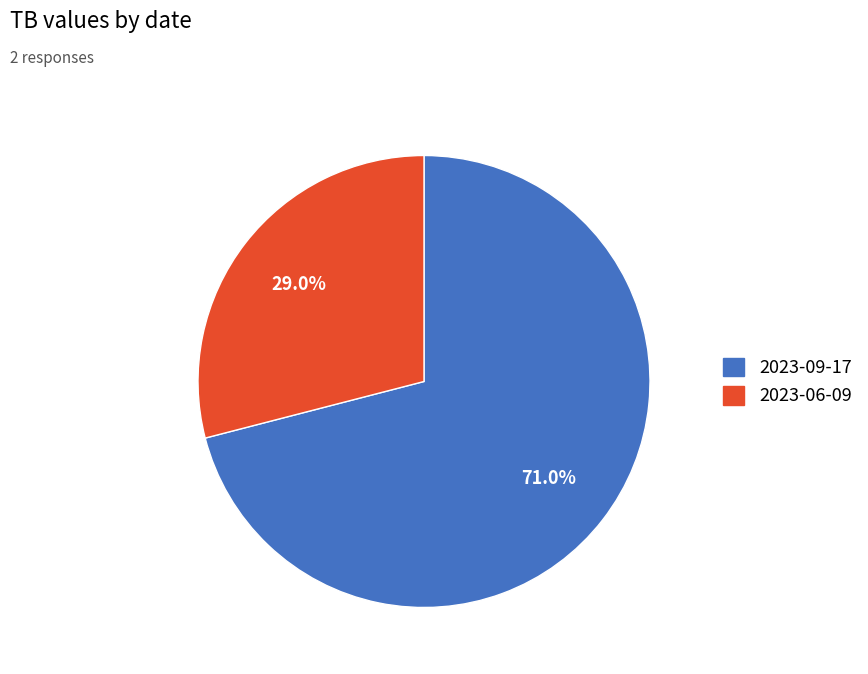

True or false: 2023-06-09 accounts for 29% of the total.

True